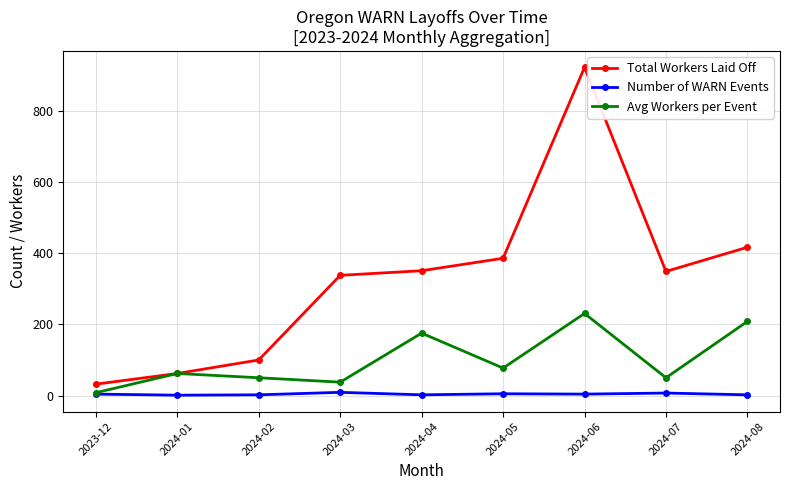

Does the chart display data point markers on the line(s)?

Yes